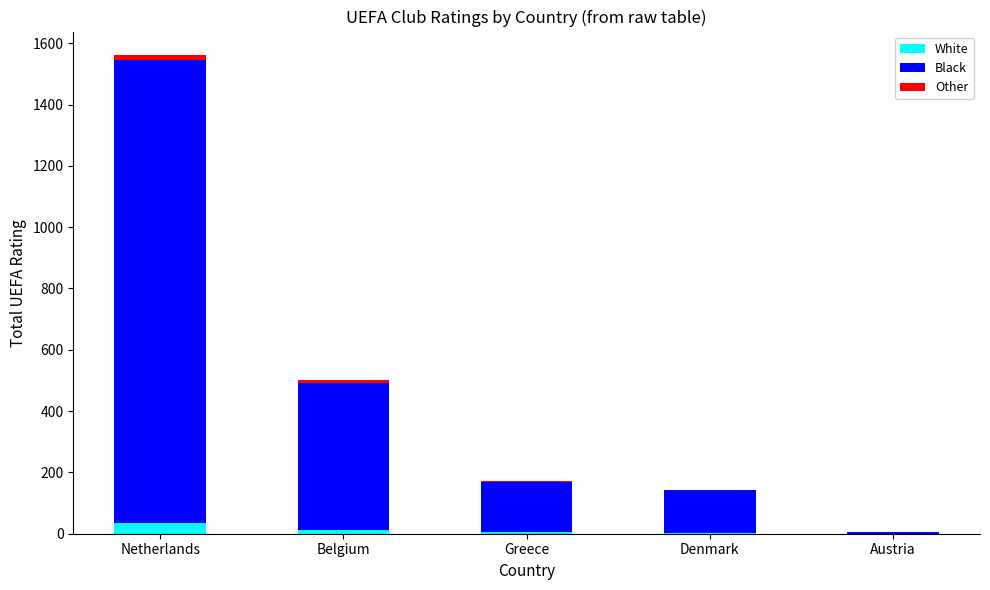

What is the sum of all White values?

55